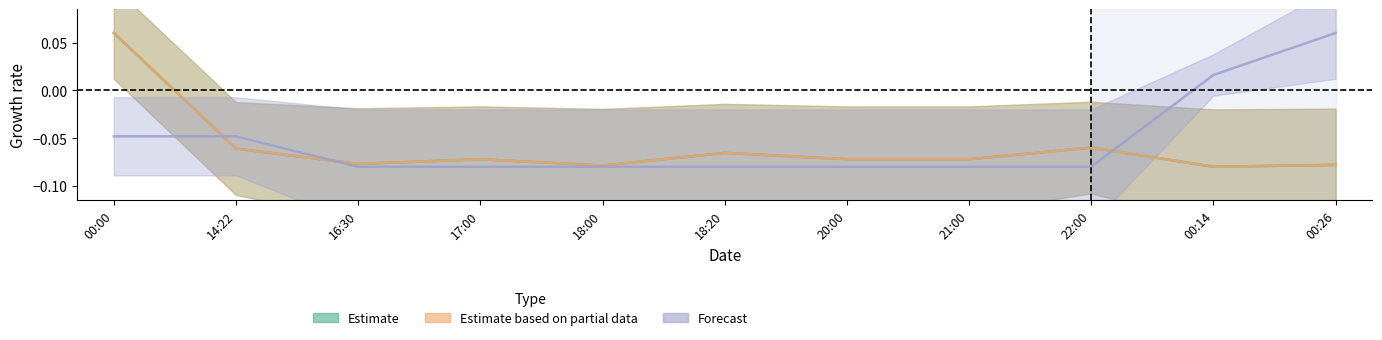

At which label is Estimate based on partial data closest to 0?

22:00